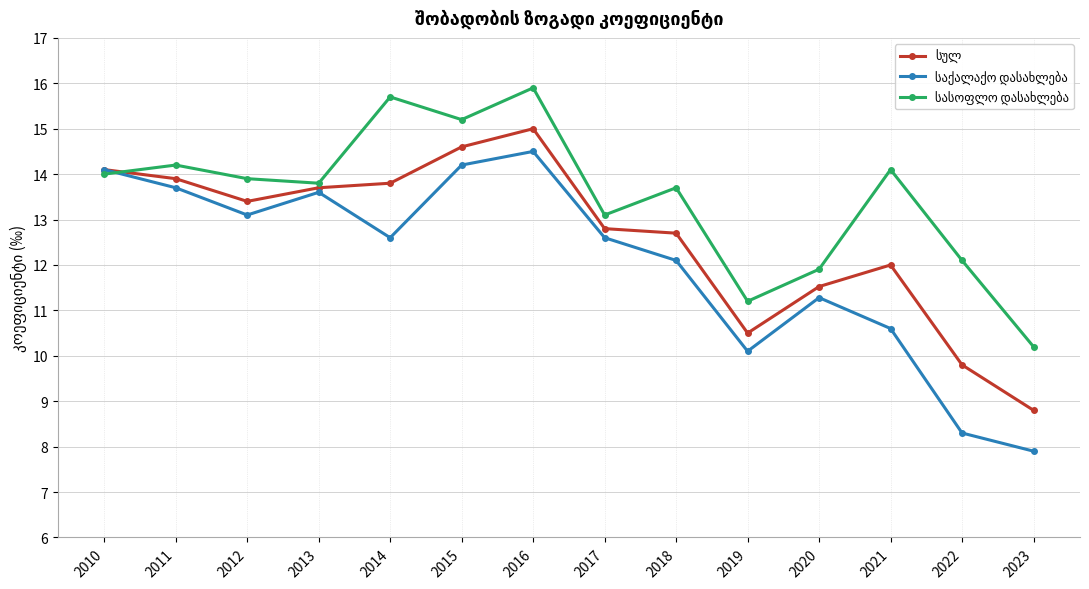

What is the minimum value shown in the chart?

7.9